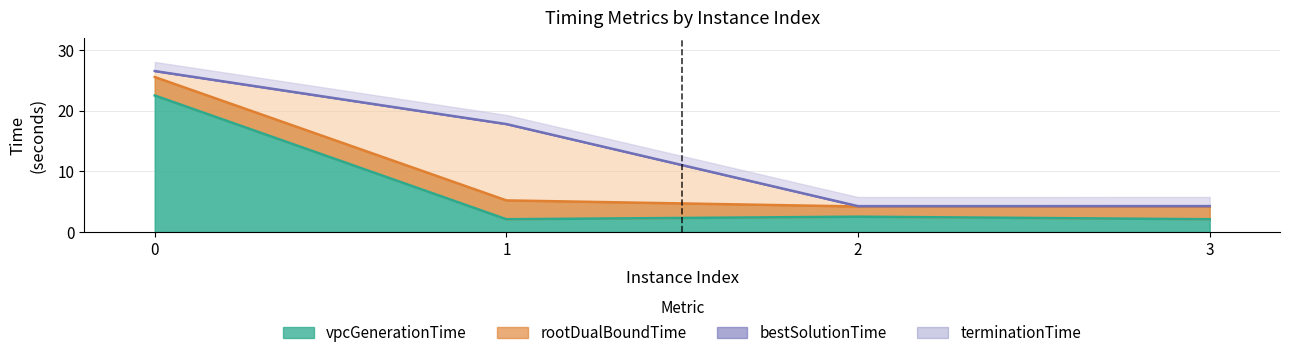

What is the maximum value shown in the chart?

26.5